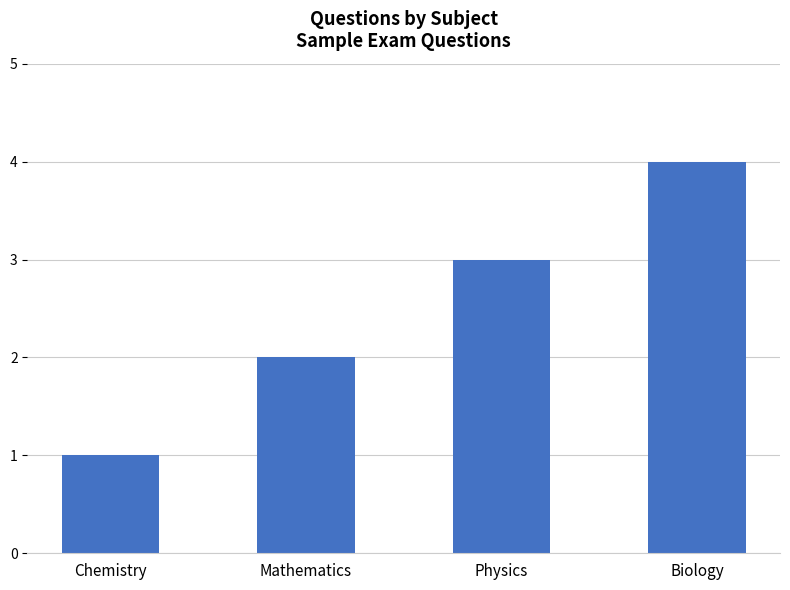

Reading left to right, list all the values displayed in this chart.

Chemistry=1	Mathematics=2	Physics=3	Biology=4